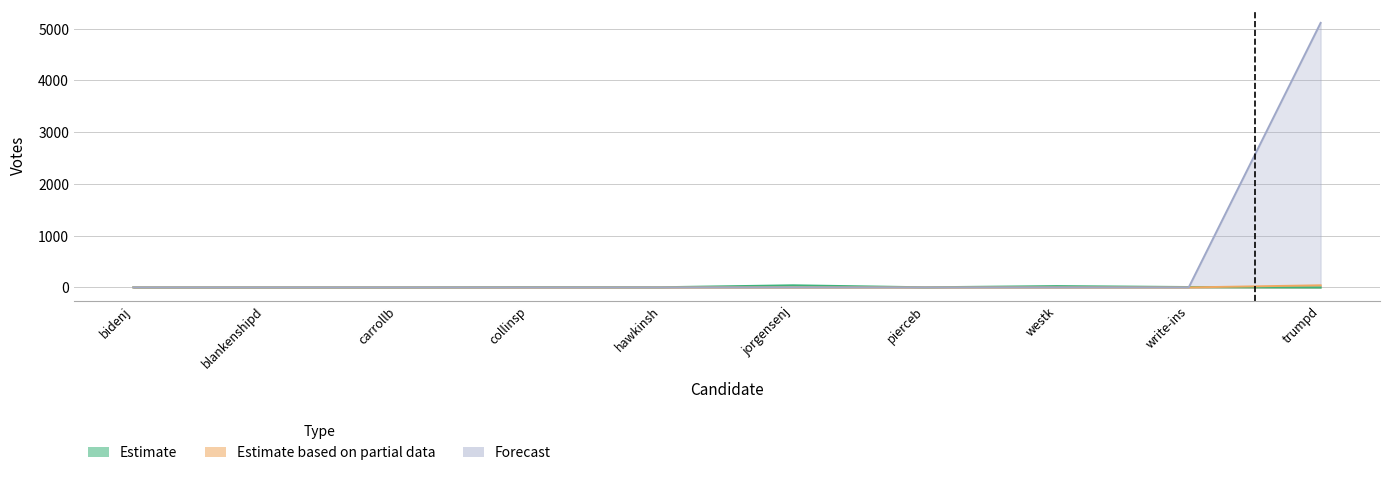

Which series changed the most between blankenshipd and carrollb?

Estimate